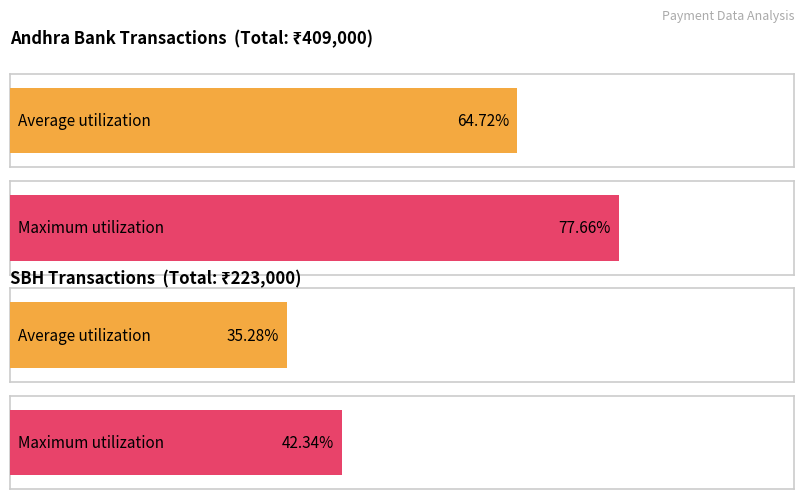

The value of Maximum utilization at 7 is 8037. True or false?

False